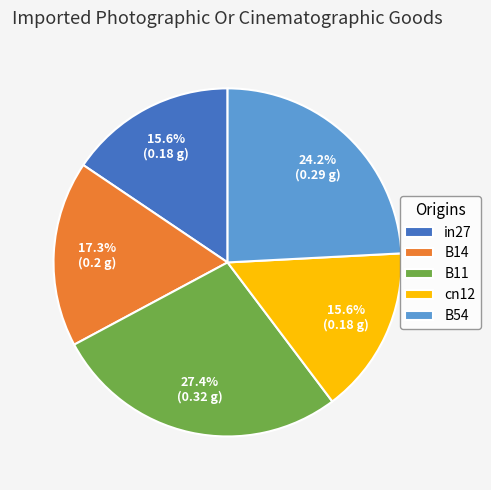

What is the largest slice in the pie chart?

B11